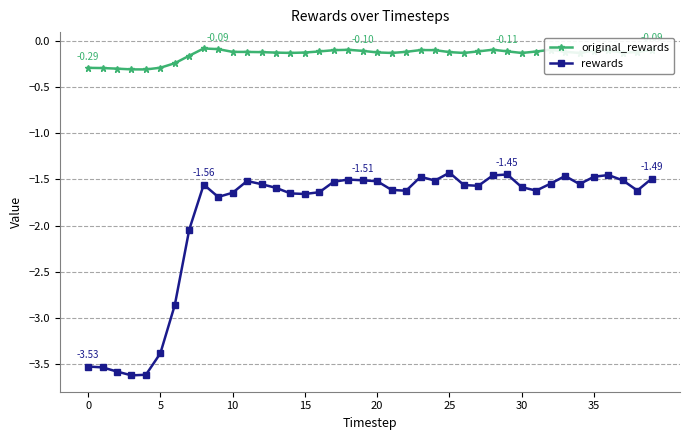

What is the difference between the maximum and second lowest values in the original_rewards series?

0.2